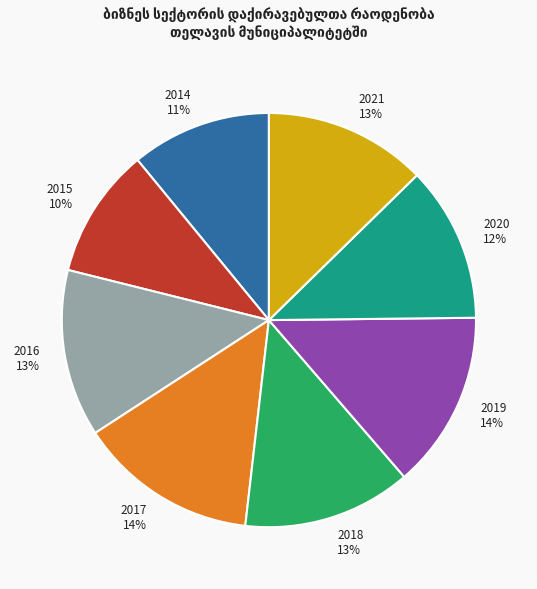

Approximately how many times larger is the value at 2015 compared to 2020?

0.8